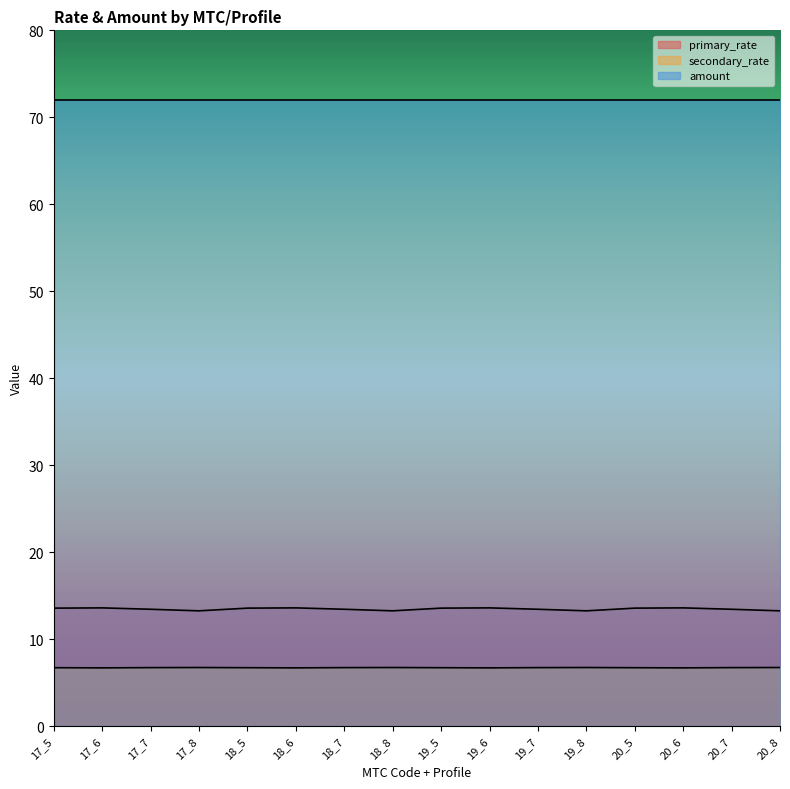

Which category has the lowest value in the secondary_rate series?

17_6